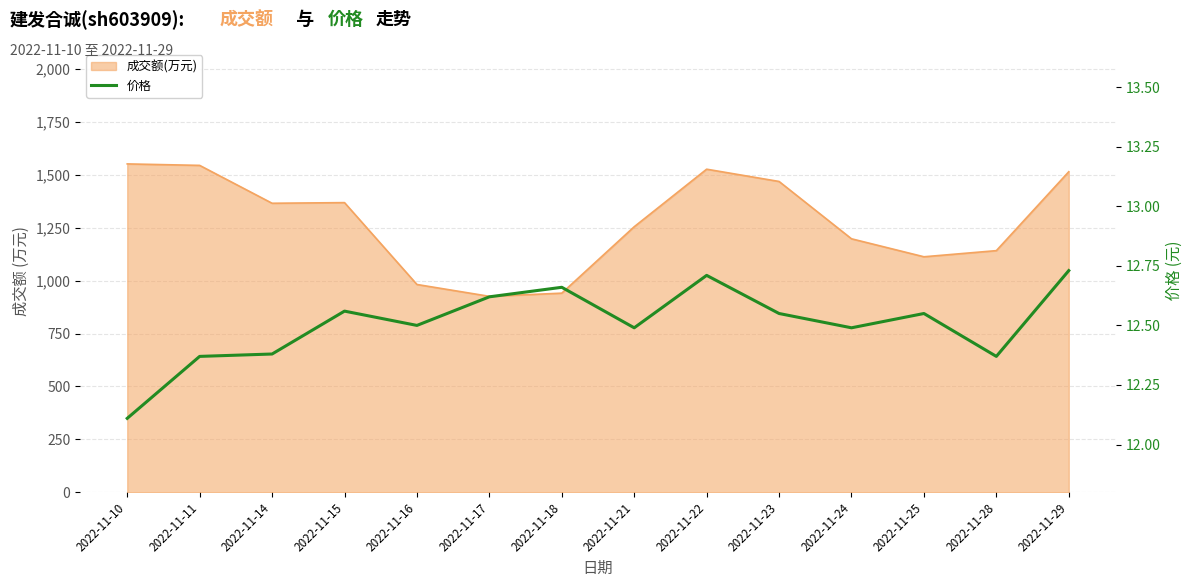

List the labels in order of value, smallest first.

2022-11-10, 2022-11-11, 2022-11-28, 2022-11-14, 2022-11-21, 2022-11-24, 2022-11-16, 2022-11-23, 2022-11-25, 2022-11-15, 2022-11-17, 2022-11-18, 2022-11-22, 2022-11-29